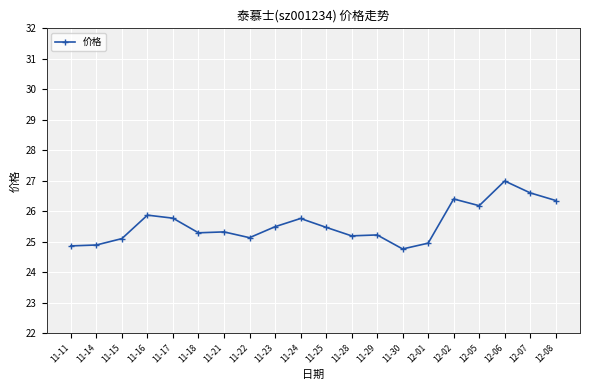

Approximately how many times larger is the value at 11-16 compared to 12-07?

1.0